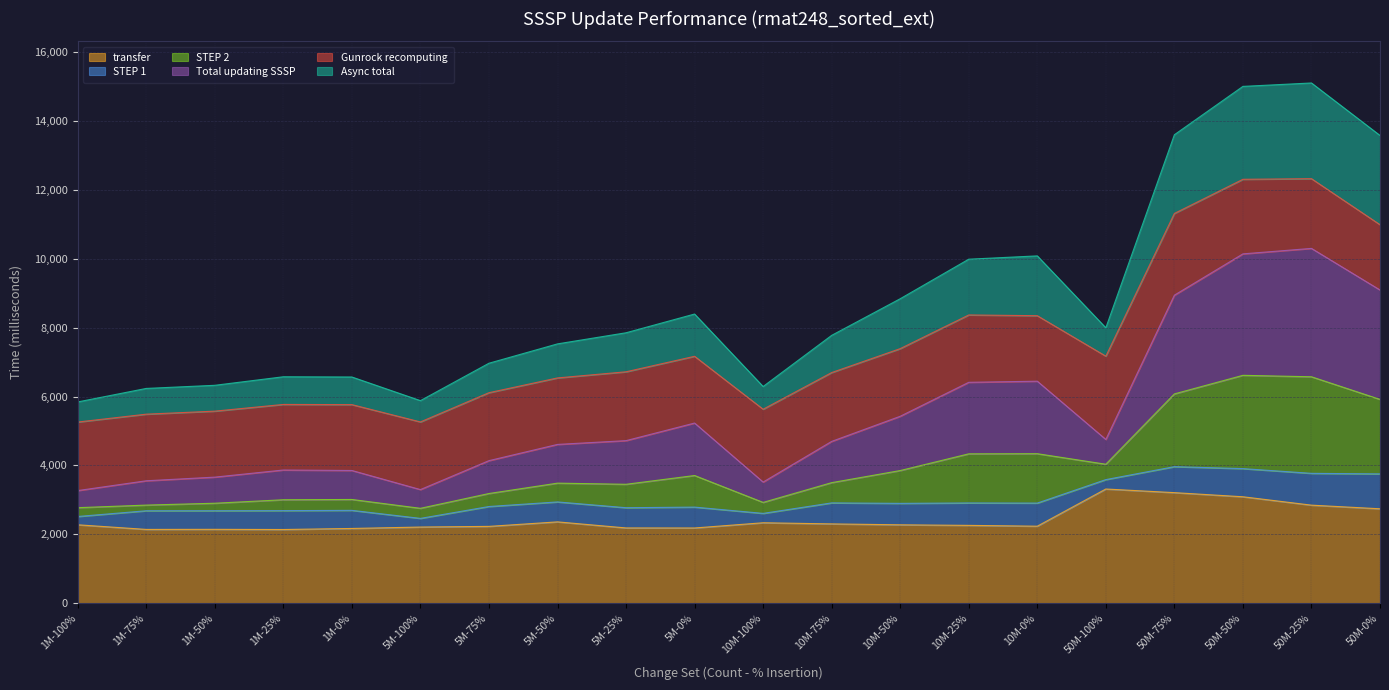

Does the chart have visible grid lines?

Yes